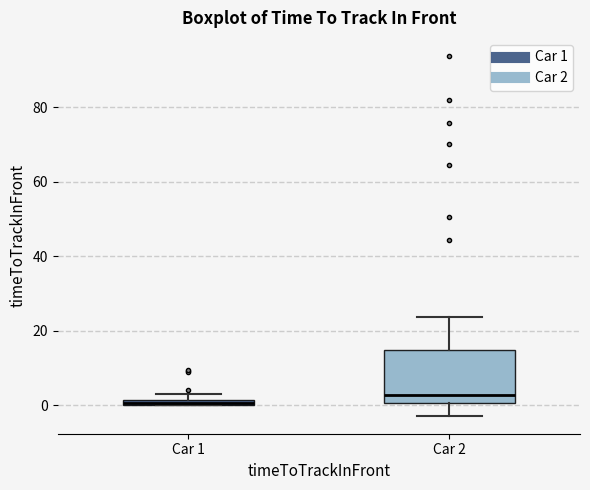

Which box is the tallest, from its lower edge to its upper edge?

Car 2